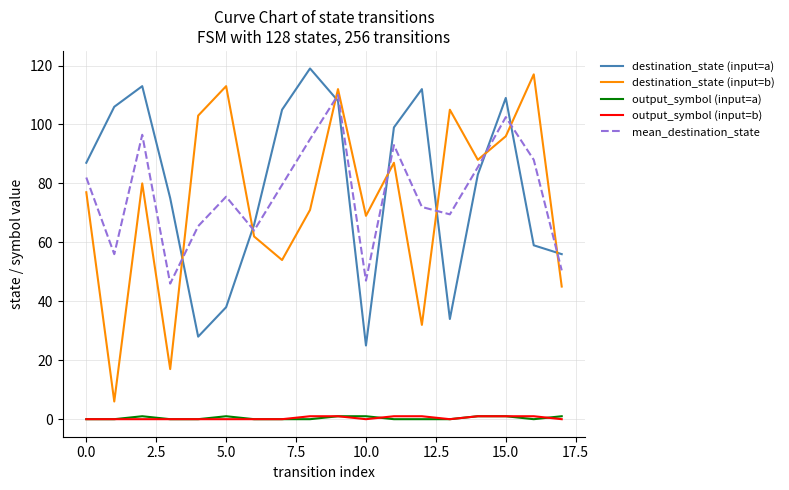

Which series has the largest range (max minus min)?

destination_state (input=b)